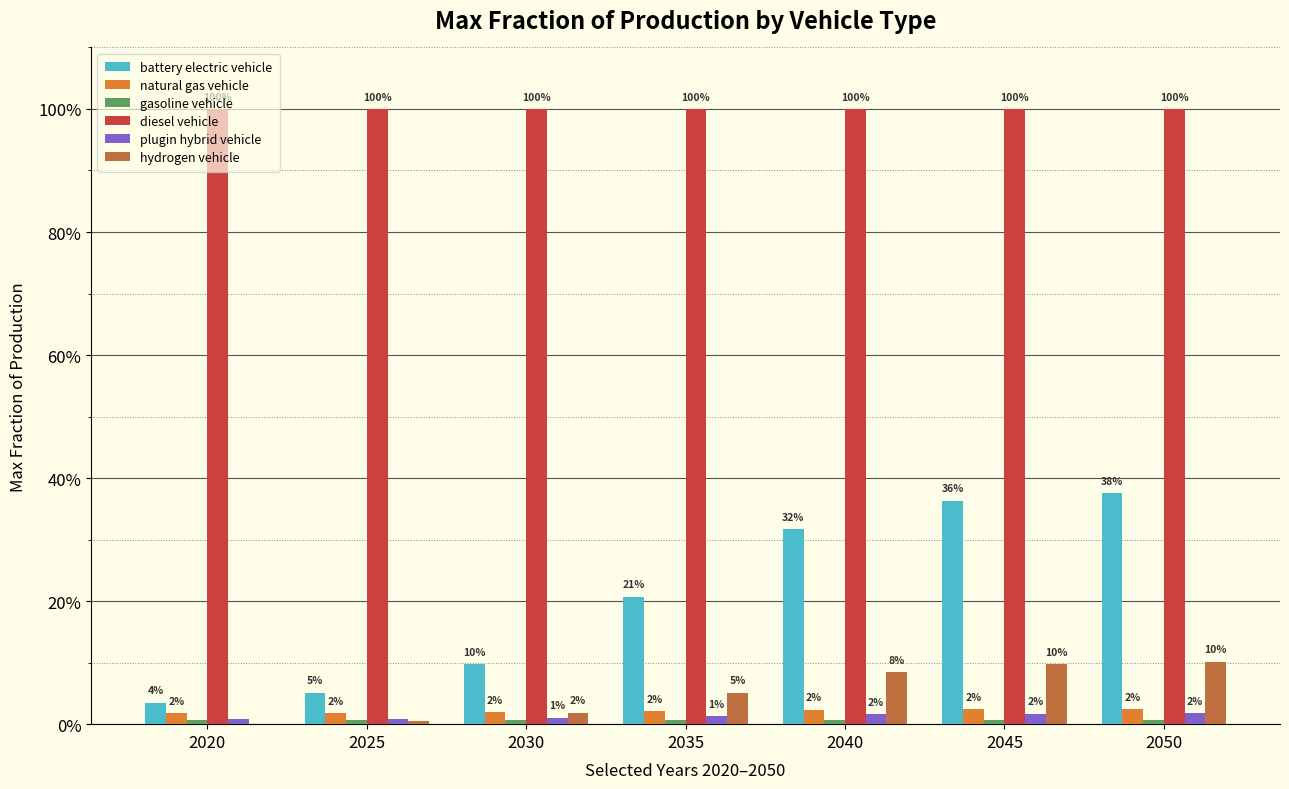

Are the bars horizontal?

No